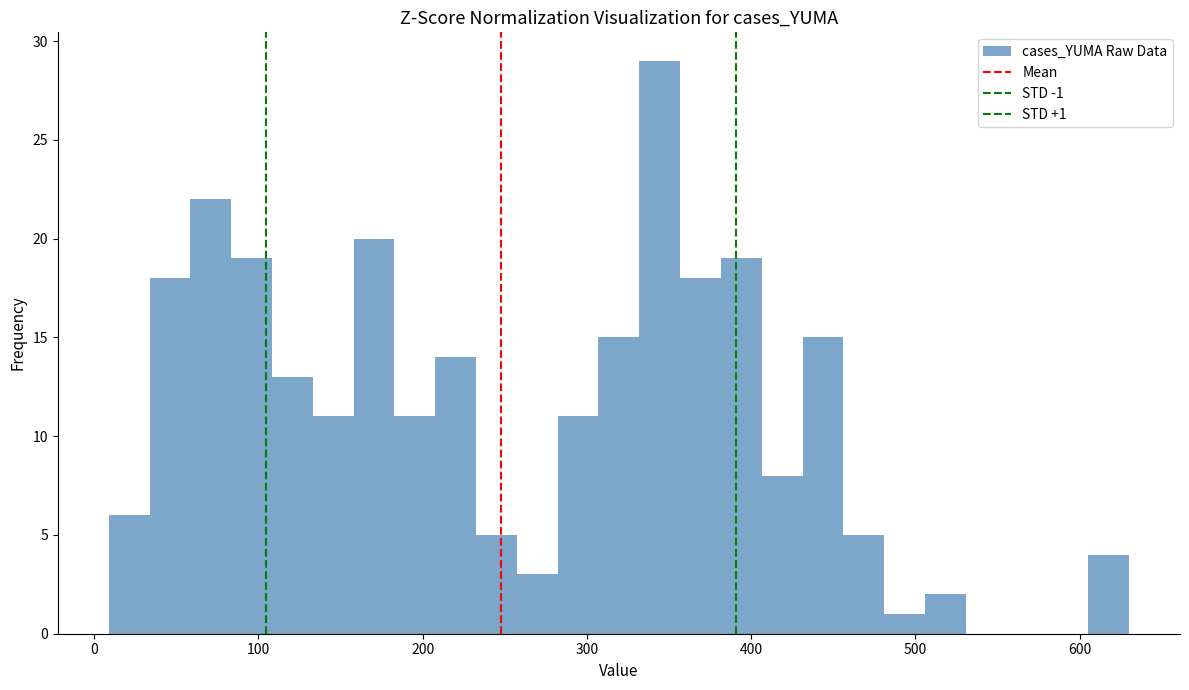

Read against the x-axis, roughly where is the centre of the tallest bar?

340